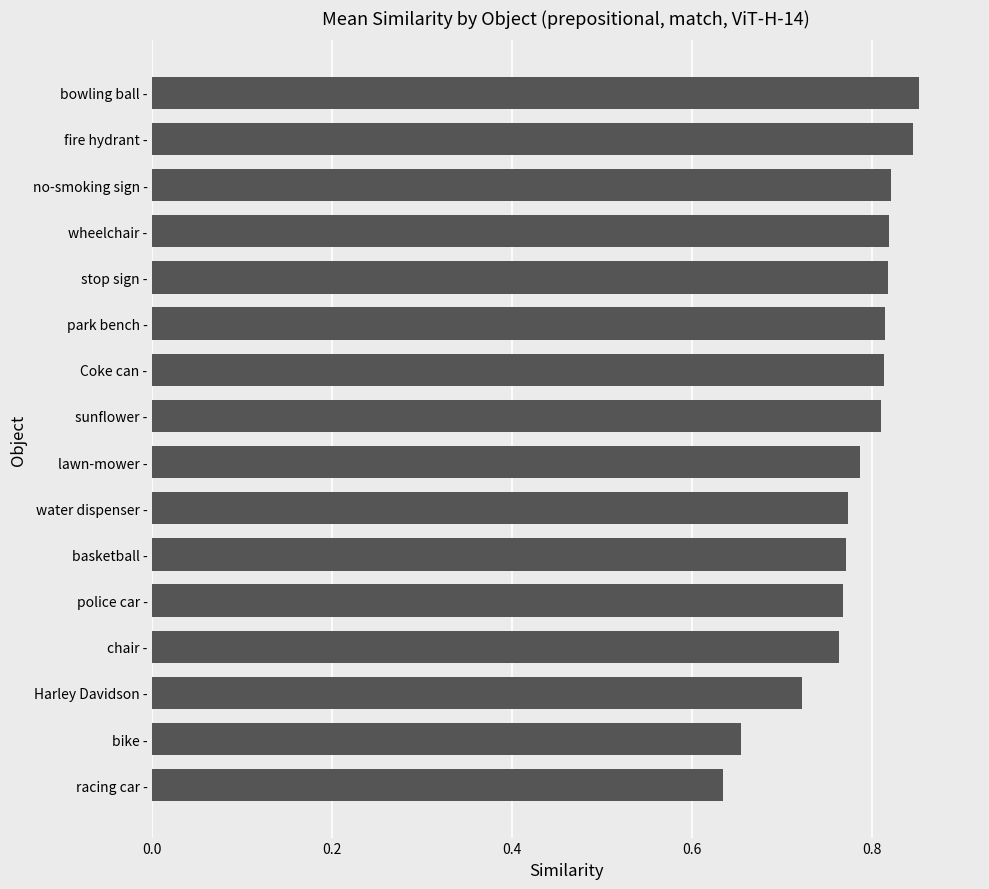

True or false: the data shows 0.3 at park bench -.

False